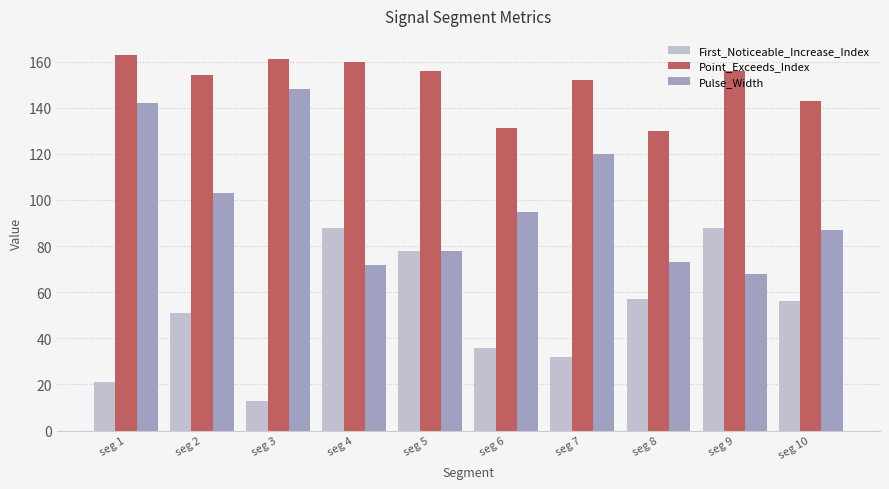

At seg 10, list the series in order from smallest to largest.

First_Noticeable_Increase_Index, Pulse_Width, Point_Exceeds_Index